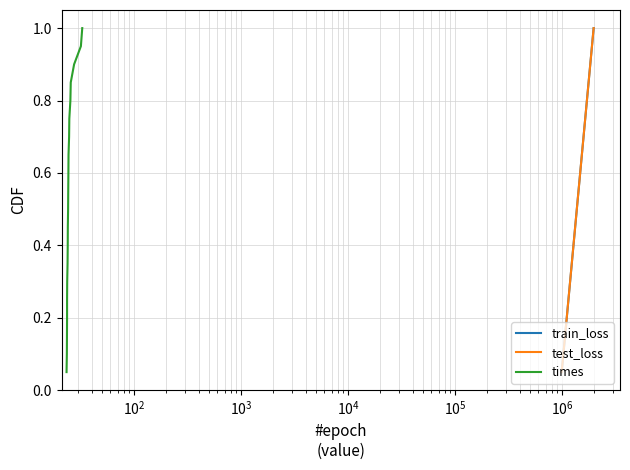

Reading left to right, transcribe all the data shown in this chart.

train_loss: 0.1	0.1	0.1	0.2	0.2	0.3	0.3	0.4	0.5	0.5	0.6	0.6	0.7	0.7	0.8	0.8	0.8	0.9	0.9	1.0
test_loss: 0.1	0.1	0.1	0.2	0.2	0.3	0.3	0.4	0.5	0.5	0.6	0.6	0.7	0.7	0.8	0.8	0.8	0.9	0.9	1.0
times: 0.1	0.1	0.1	0.2	0.2	0.3	0.3	0.4	0.5	0.5	0.6	0.6	0.7	0.7	0.8	0.8	0.8	0.9	0.9	1.0